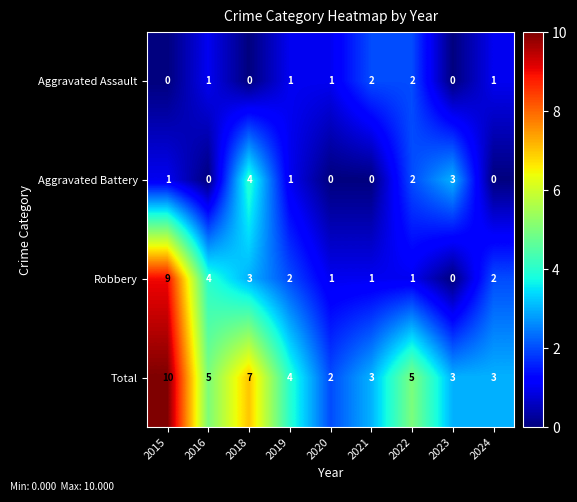

Which series has the largest total across all categories?

Total